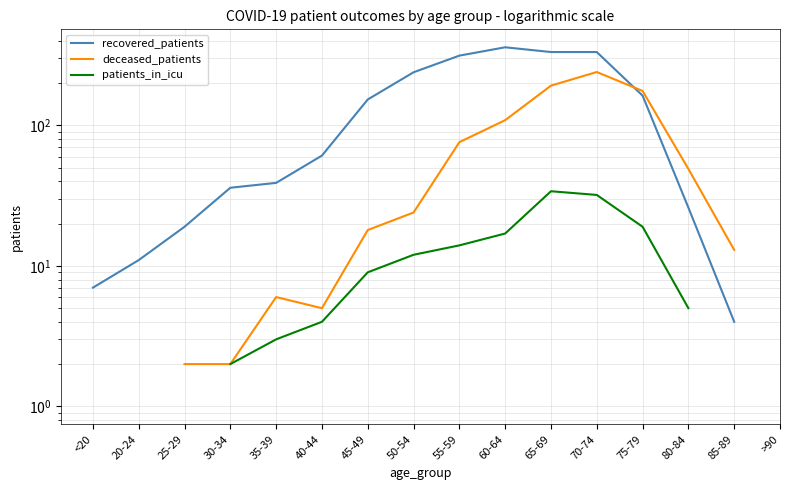

Read the recovered_patients value at 50-54.

239.0